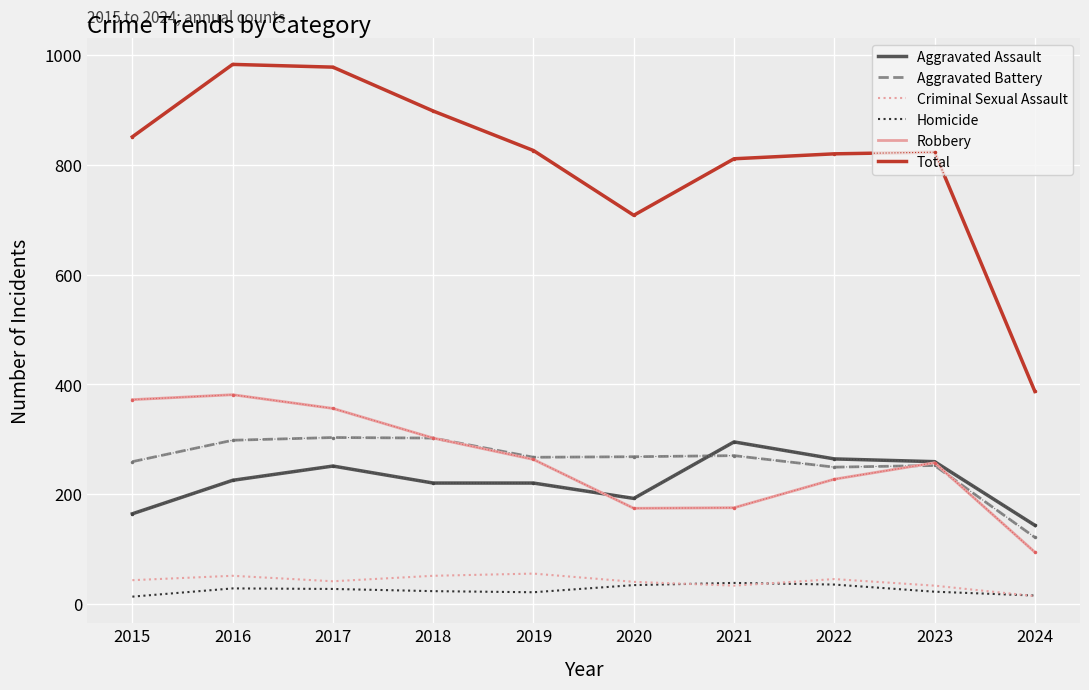

Rank the series at 2015 from lowest to highest value.

Homicide, Criminal Sexual Assault, Aggravated Assault, Aggravated Battery, Robbery, Total